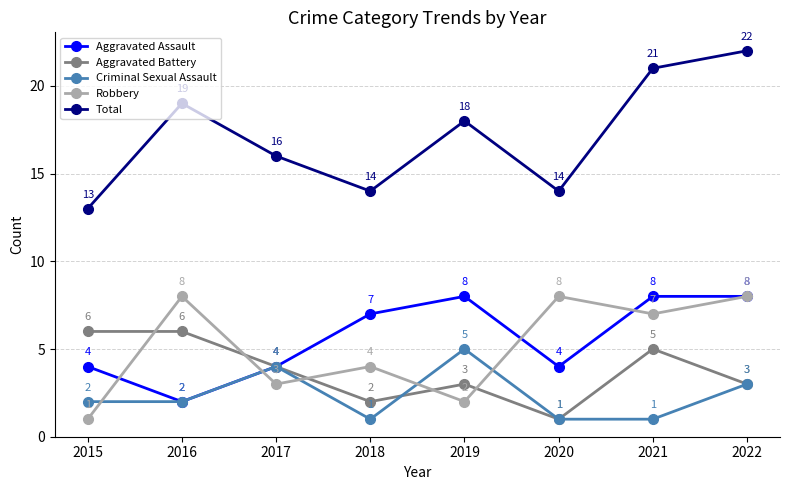

What is the difference between the highest and lowest values at 2017?

13